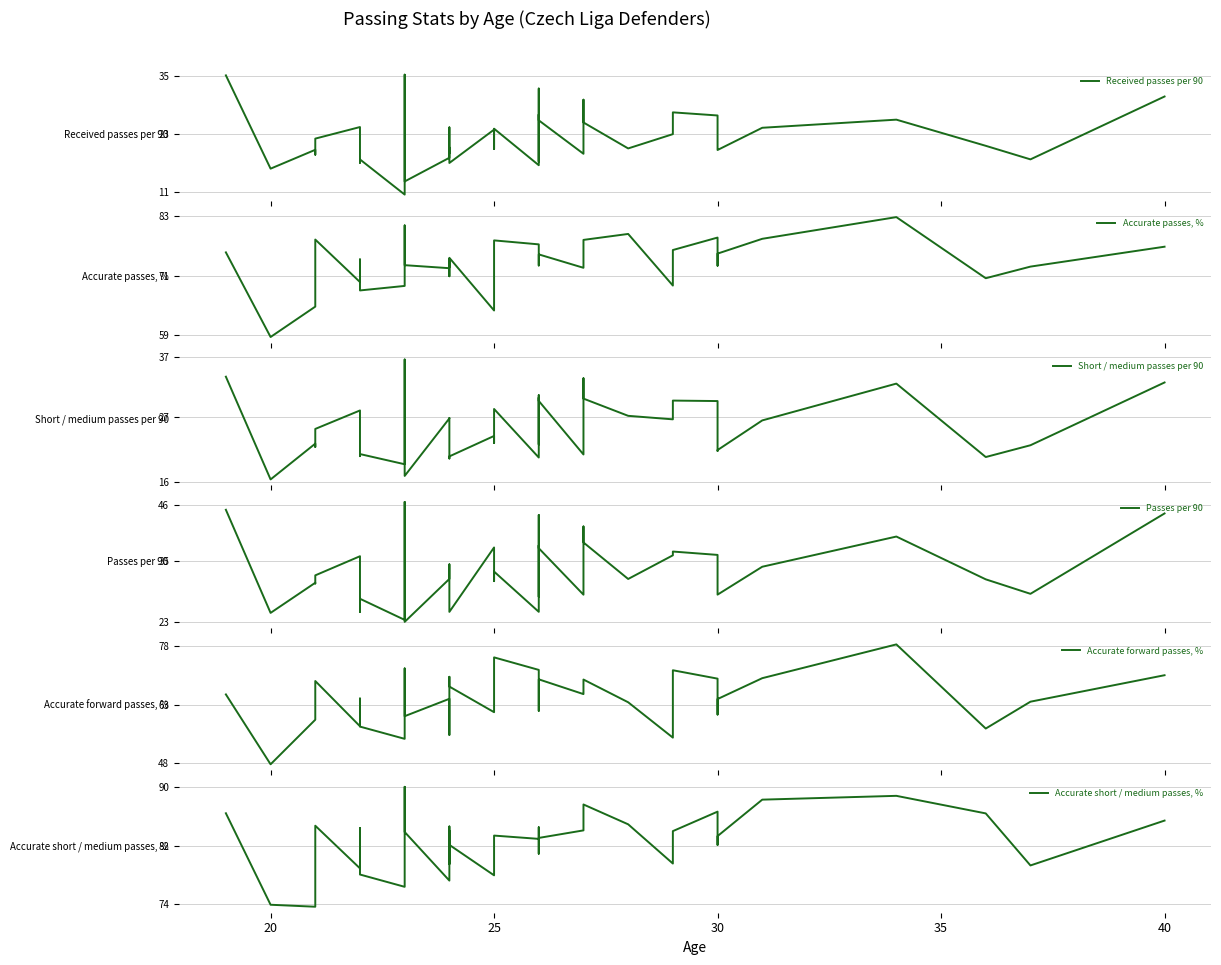

True or false: Short / medium passes per 90 and Passes per 90 cross at least once.

False